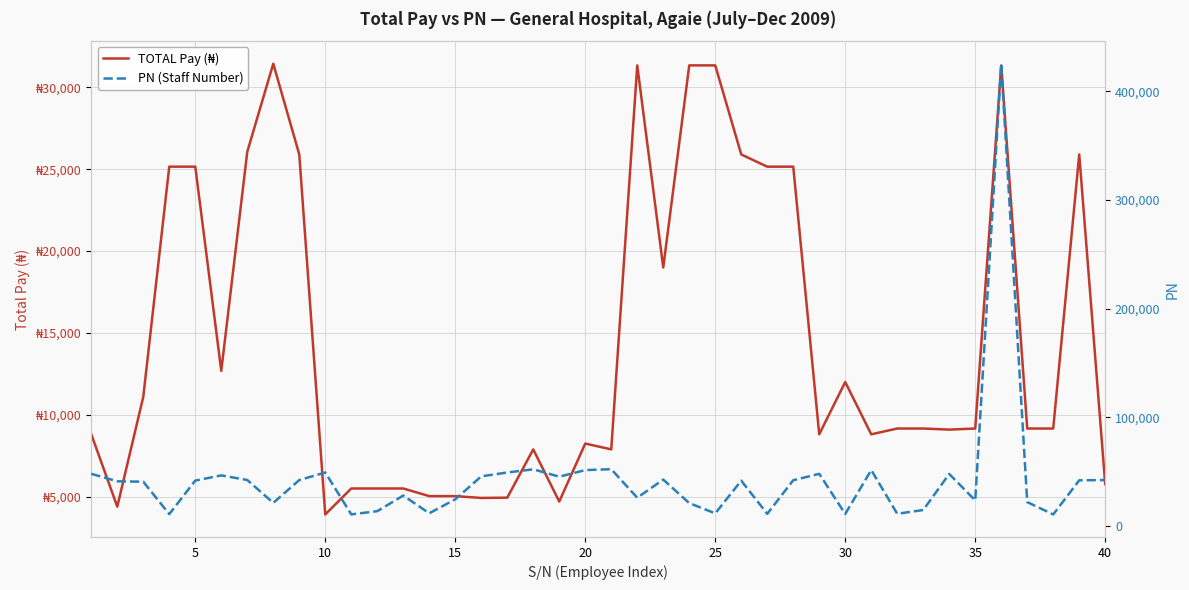

How many lines are shown in the chart?

2